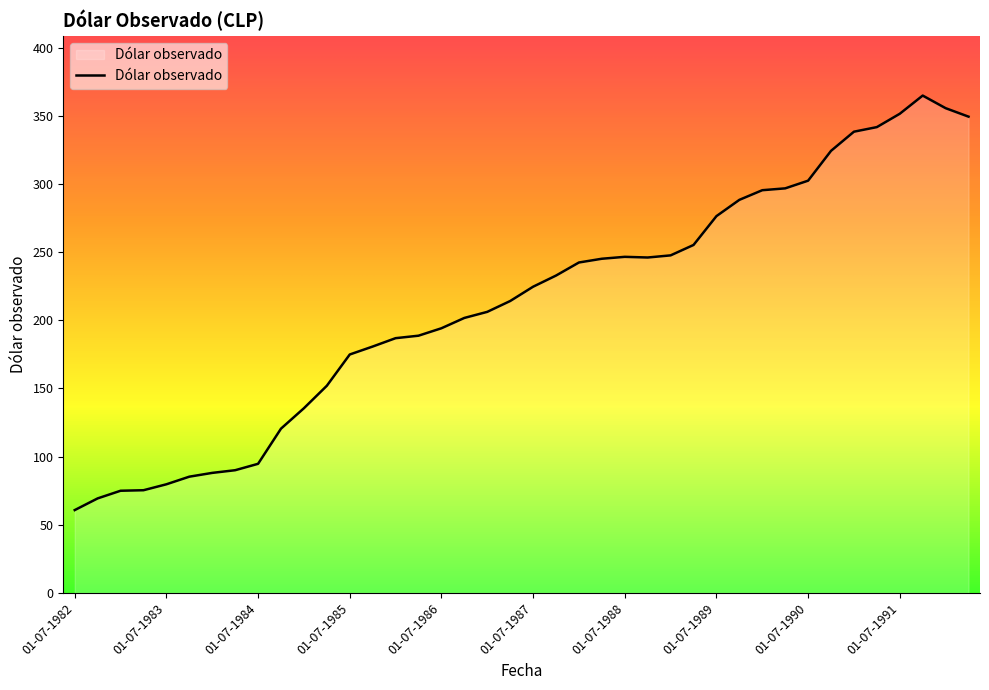

What is the sum of all values?

8497.7